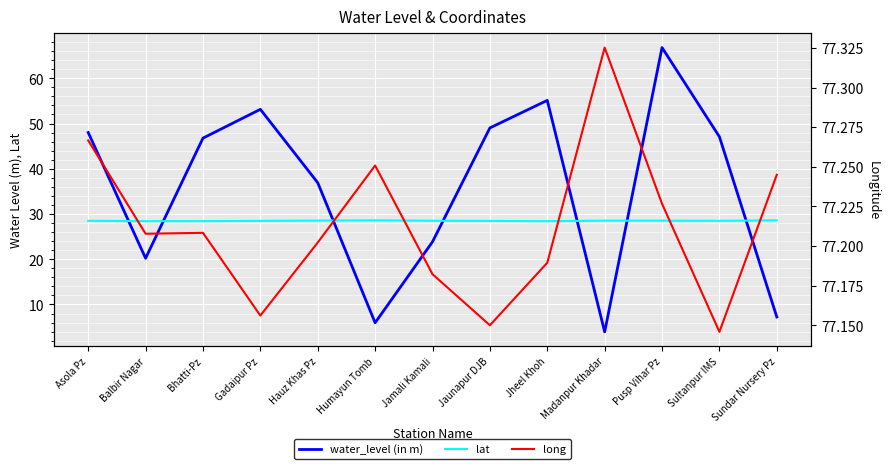

What is the highest value of the long series?

77.3